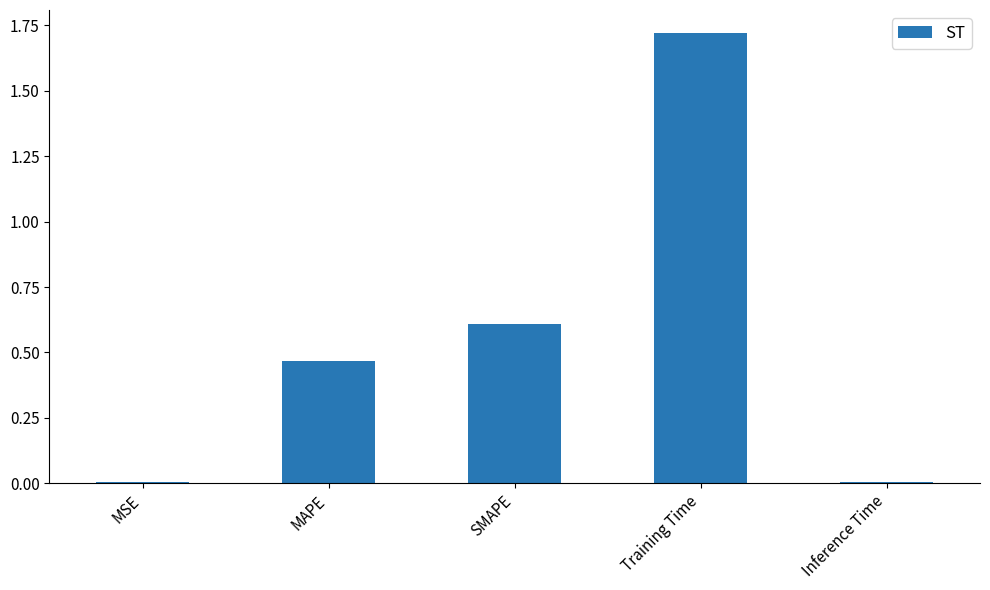

Is it true that the value at SMAPE is 1.0?

False